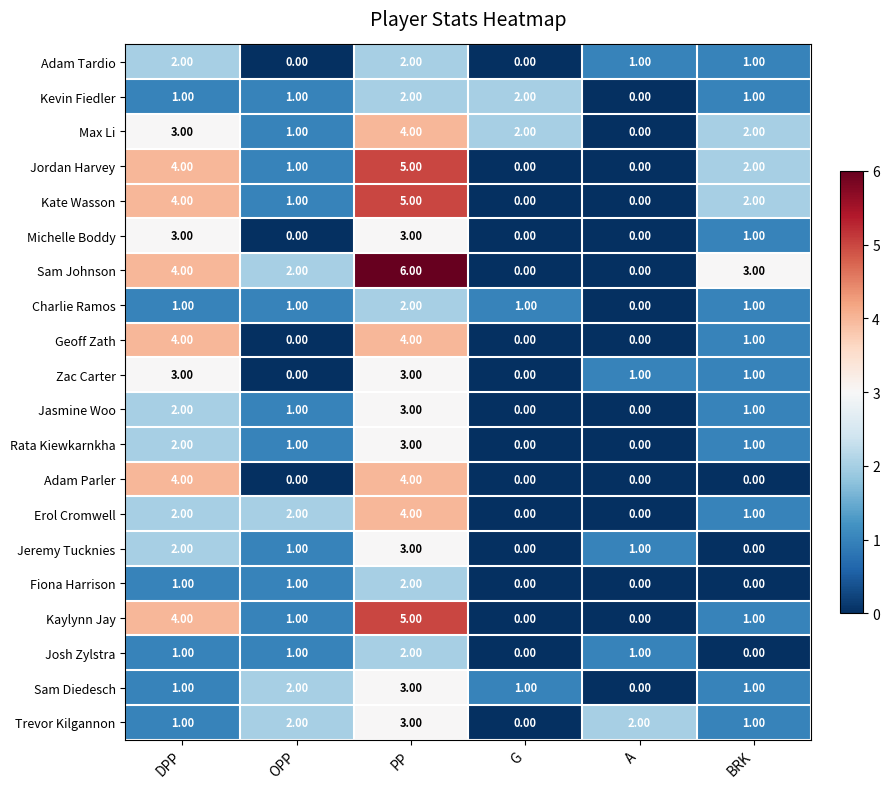

What is the sum of the Trevor Kilgannon values at PP and DPP?

4